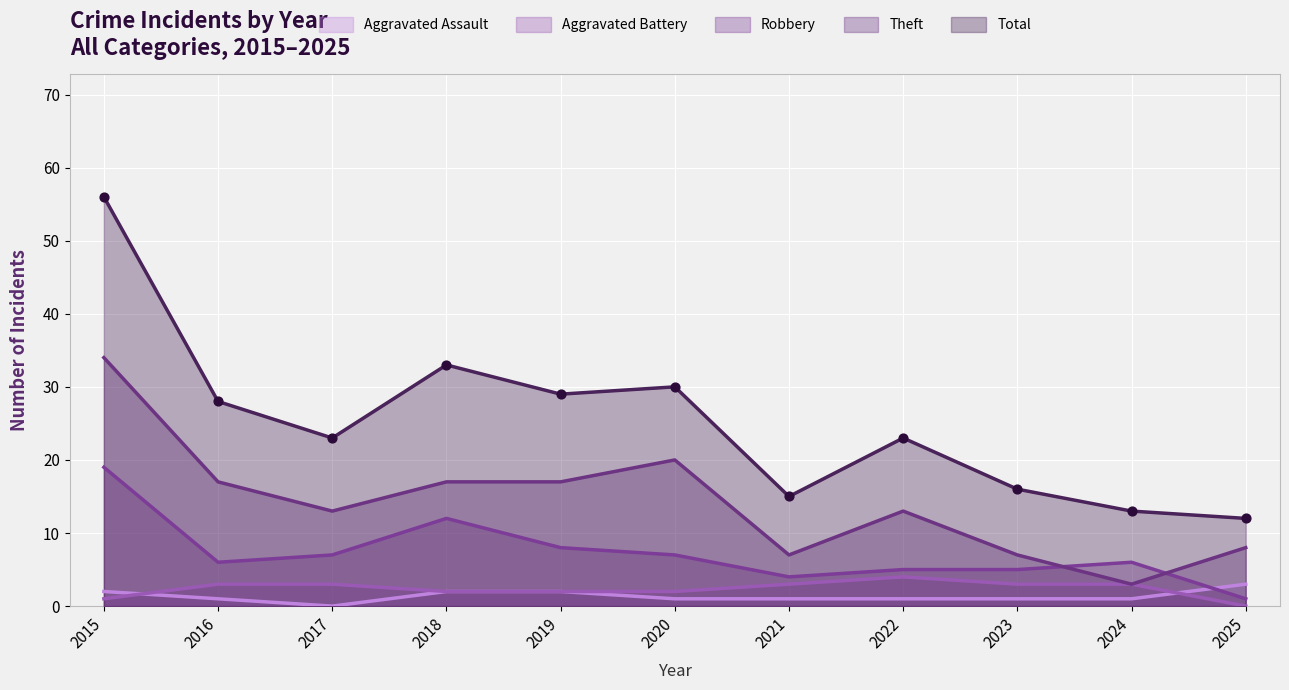

Which series has the largest total across all categories?

Total